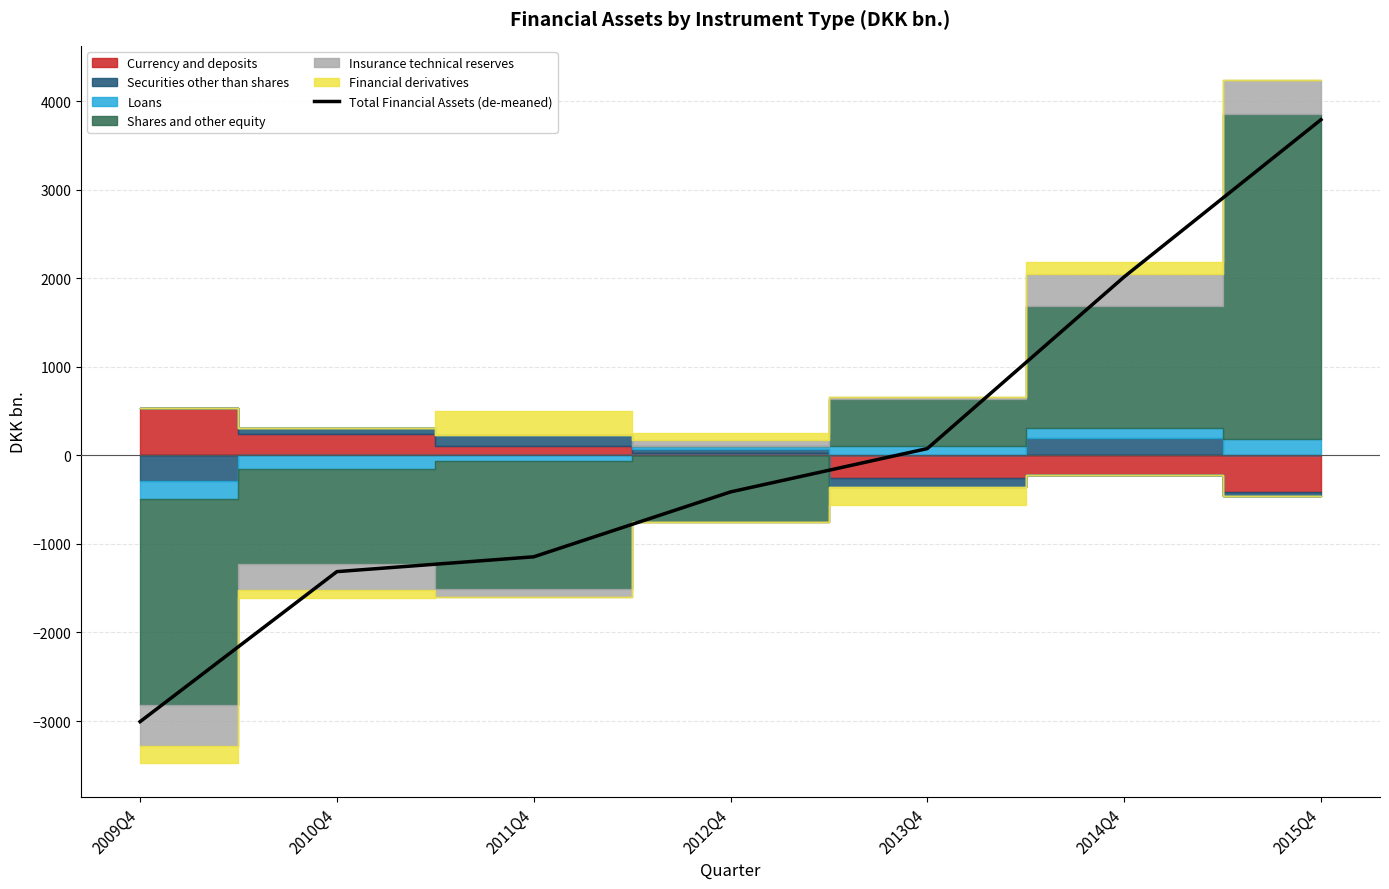

Reading left to right, what are all the values shown in this chart?

2009Q4=-3007.2	2010Q4=-1313.2	2011Q4=-1146.0	2012Q4=-413.4	2013Q4=76.0	2014Q4=2014.6	2015Q4=3789.2